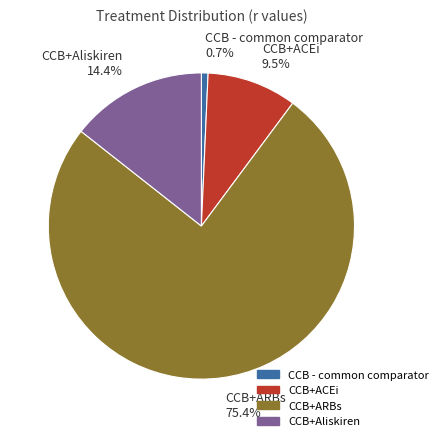

What percentage is NOT represented by CCB+ARBs?

24.6%